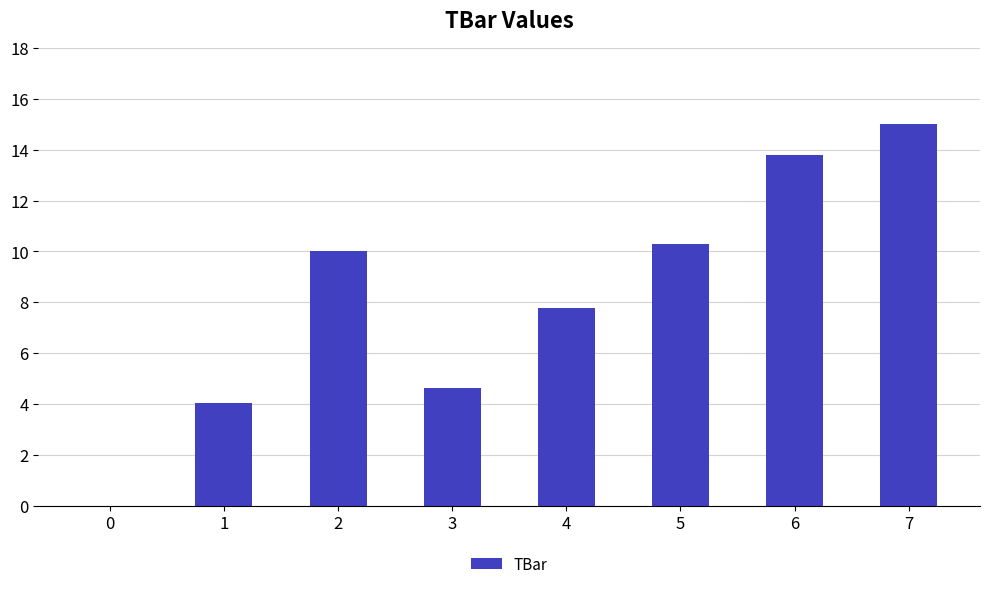

Reading right to left, extract all data points from this chart.

7=15.0	6=13.8	5=10.3	4=7.8	3=4.6	2=10.0	1=4.0	0=0.0